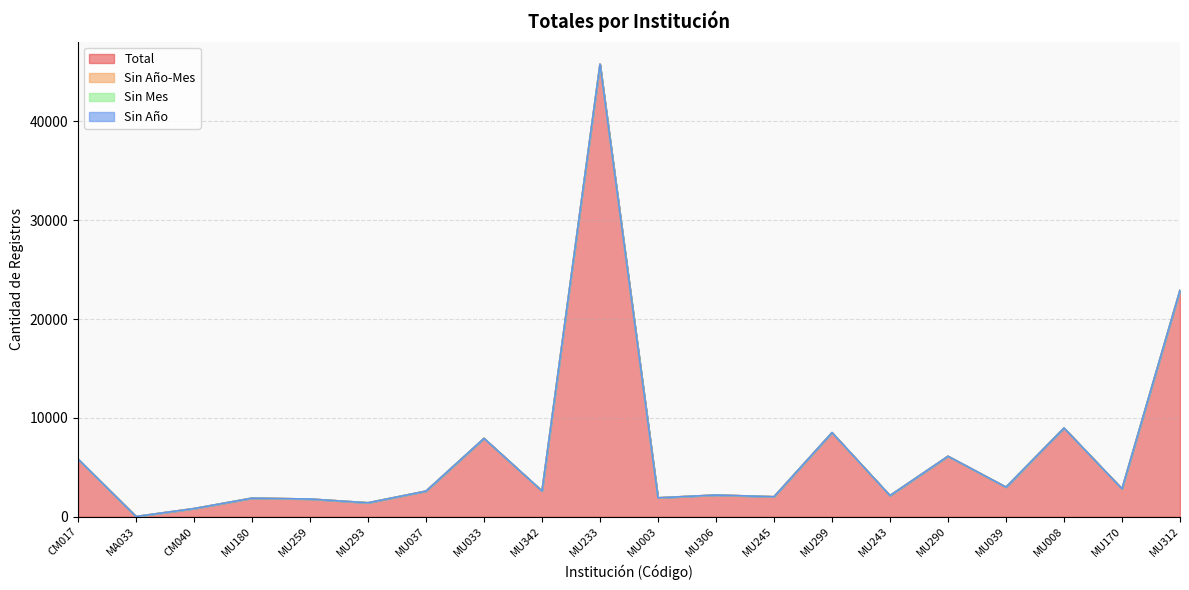

Does the chart display data point markers on the line(s)?

No